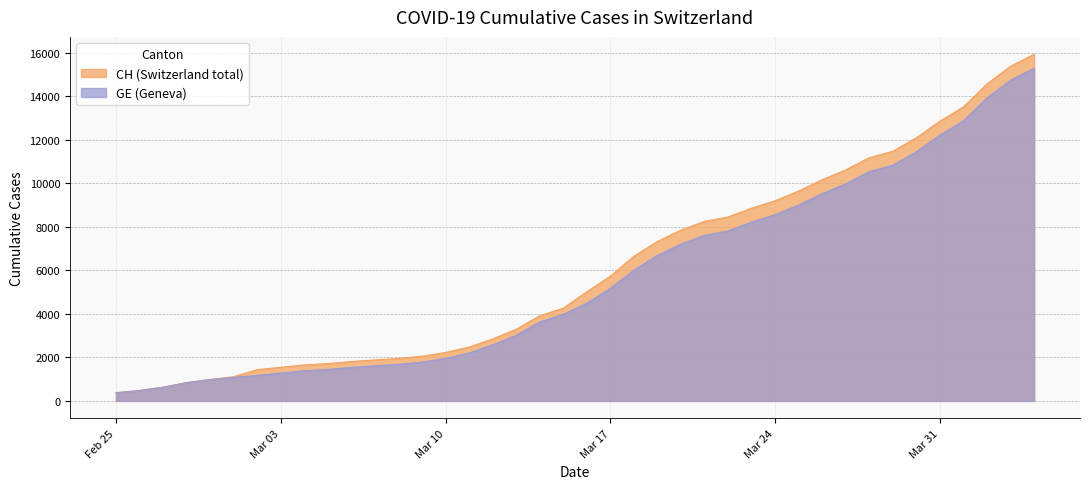

Does the chart have visible grid lines?

Yes